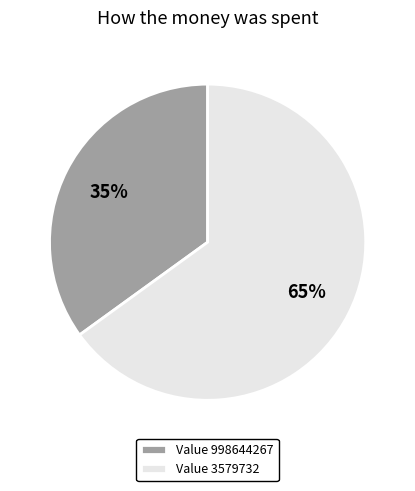

True or false: Value 3579732 accounts for 65% of the total.

True